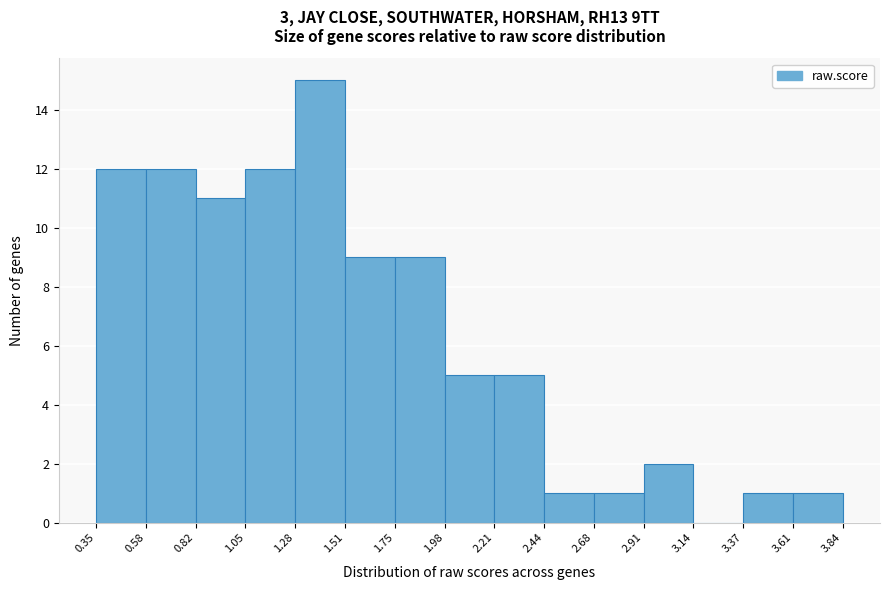

Reading left to right, transcribe this chart: for each bar, give the range it covers on the x-axis and its height. The values are not printed on the chart, so give them approximately, as read against the axis.

0.35 to 0.58: 12
0.58 to 0.82: 12
0.82 to 1.05: 11
1.05 to 1.28: 12
1.28 to 1.51: 15
1.51 to 1.75: 9
1.75 to 1.98: 9
1.98 to 2.21: 5
2.21 to 2.44: 5
2.44 to 2.68: 1
2.68 to 2.91: 1
2.91 to 3.14: 2
3.14 to 3.37: 0
3.37 to 3.61: 1
3.61 to 3.84: 1